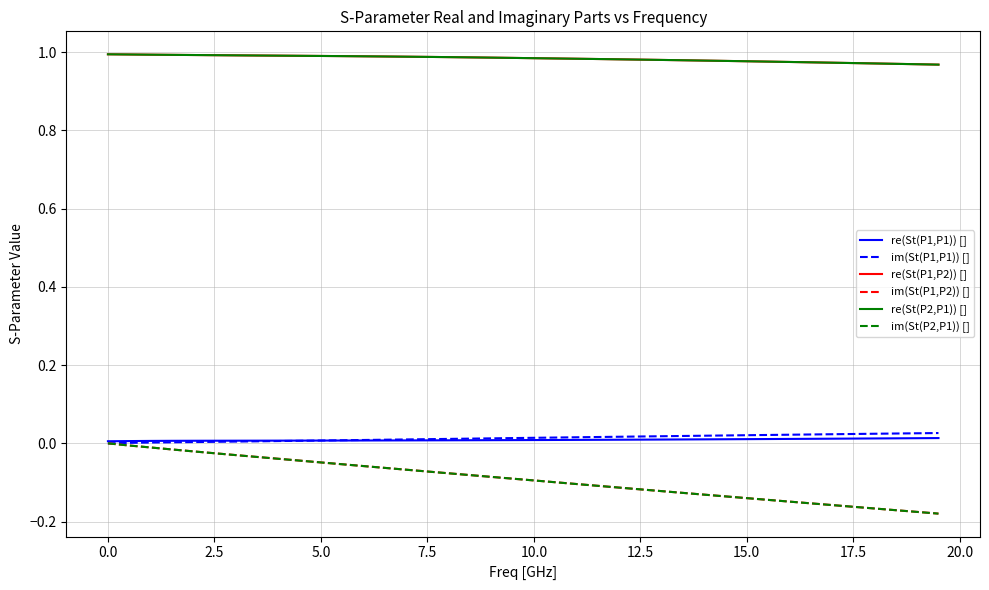

True or false: re(St(P2,P1)) [] and im(St(P2,P1)) [] cross at least once.

False